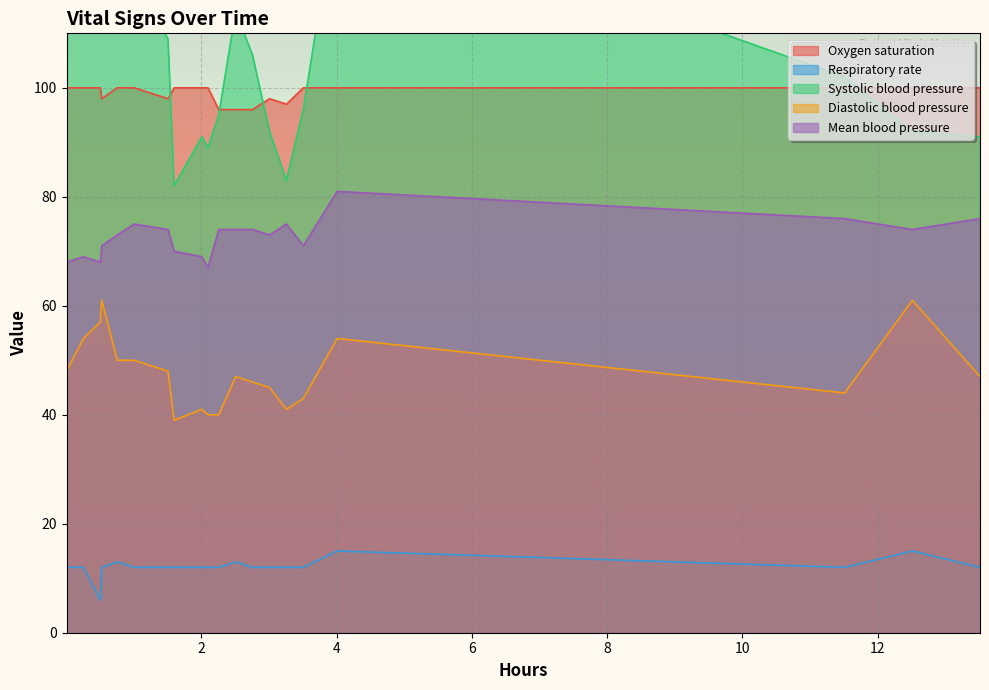

Does the chart display data point markers on the line(s)?

No